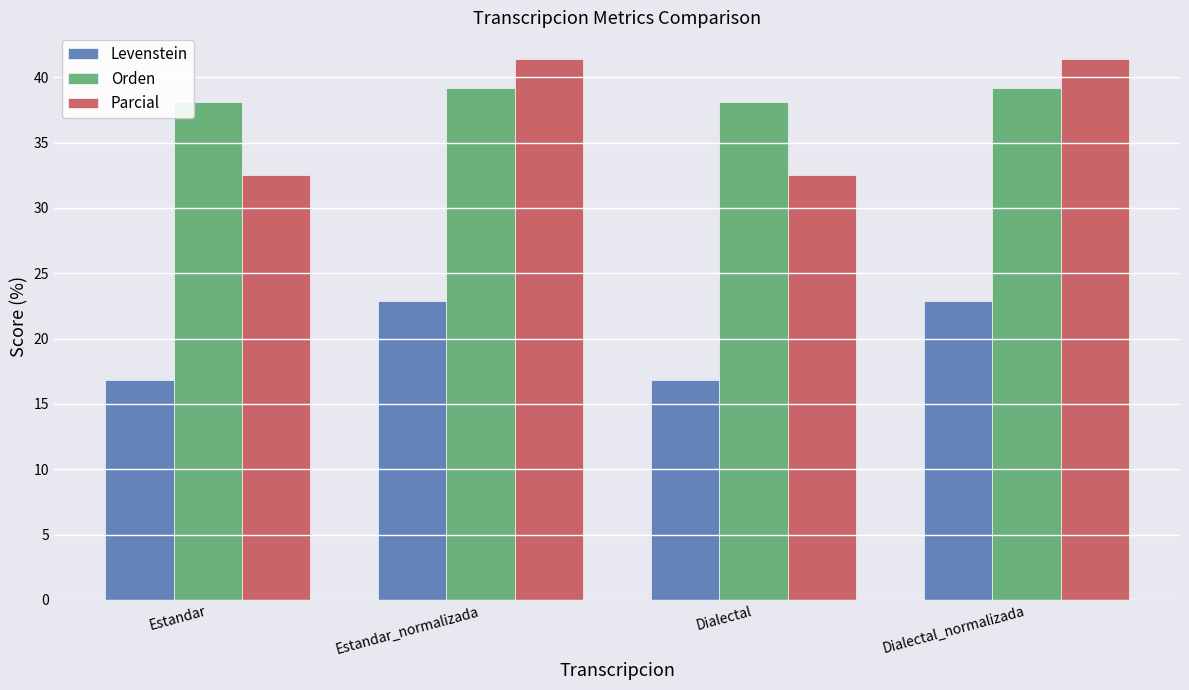

List the series in order of their peak value, highest first.

Parcial, Orden, Levenstein